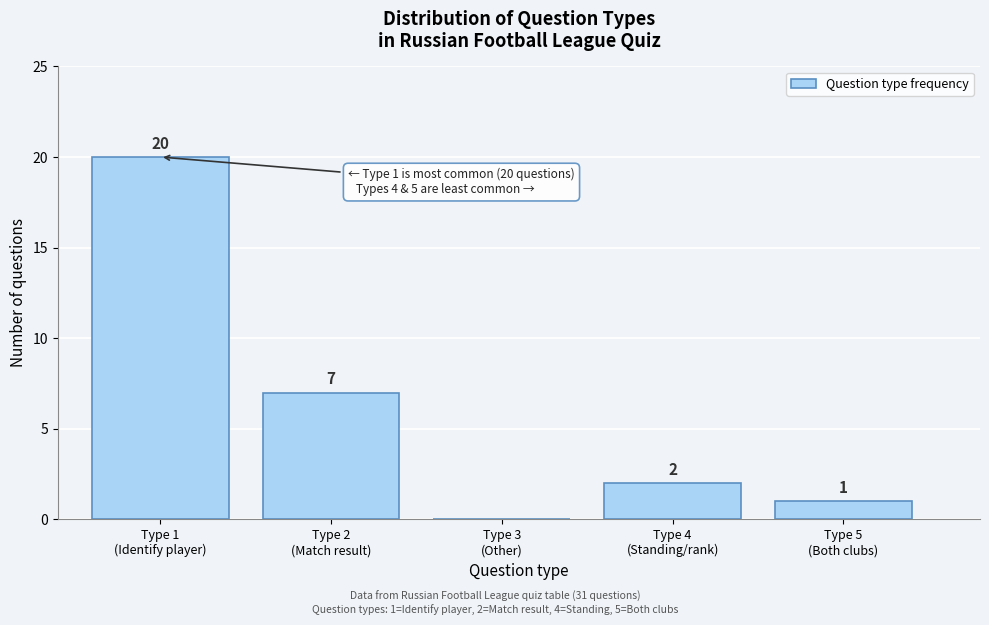

What is the maximum value shown in the chart?

20